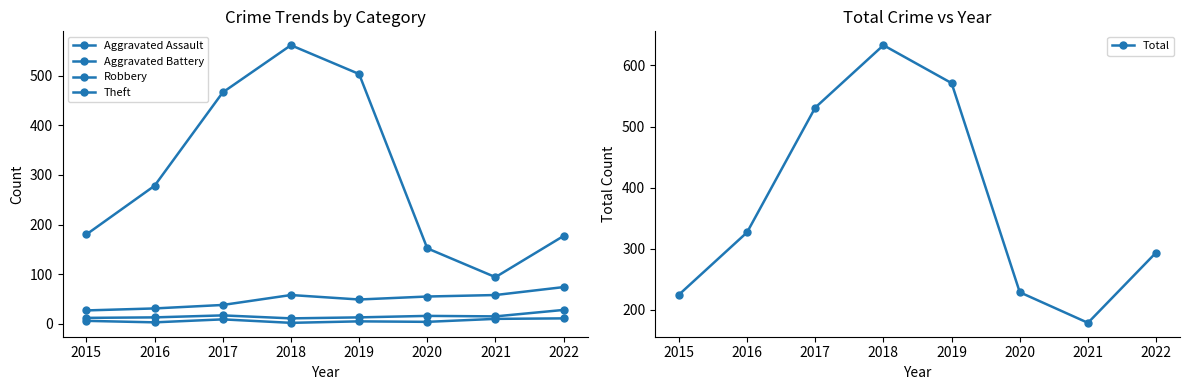

What is the sum of the Aggravated Battery values at 2022 and 2020?

44